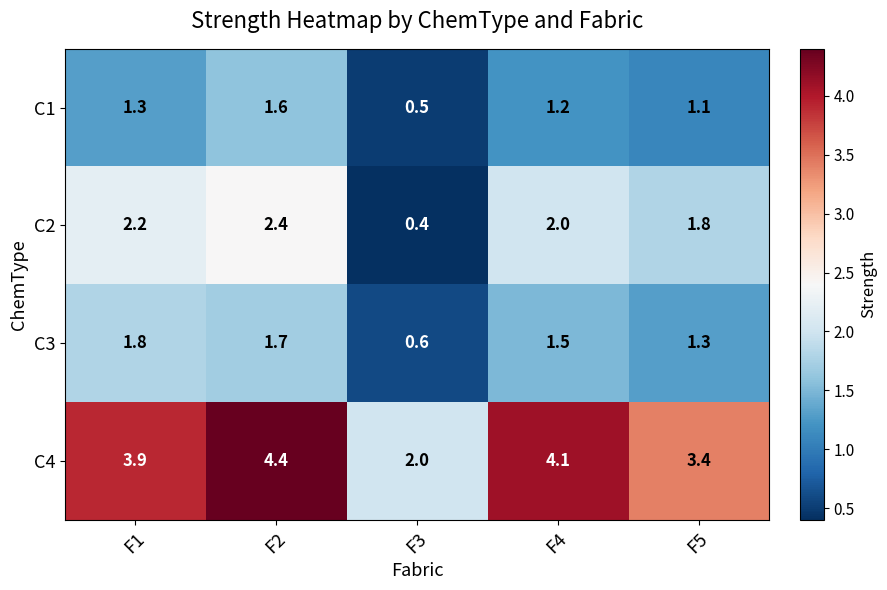

Rank the series at F4 from highest to lowest value.

C4, C2, C3, C1